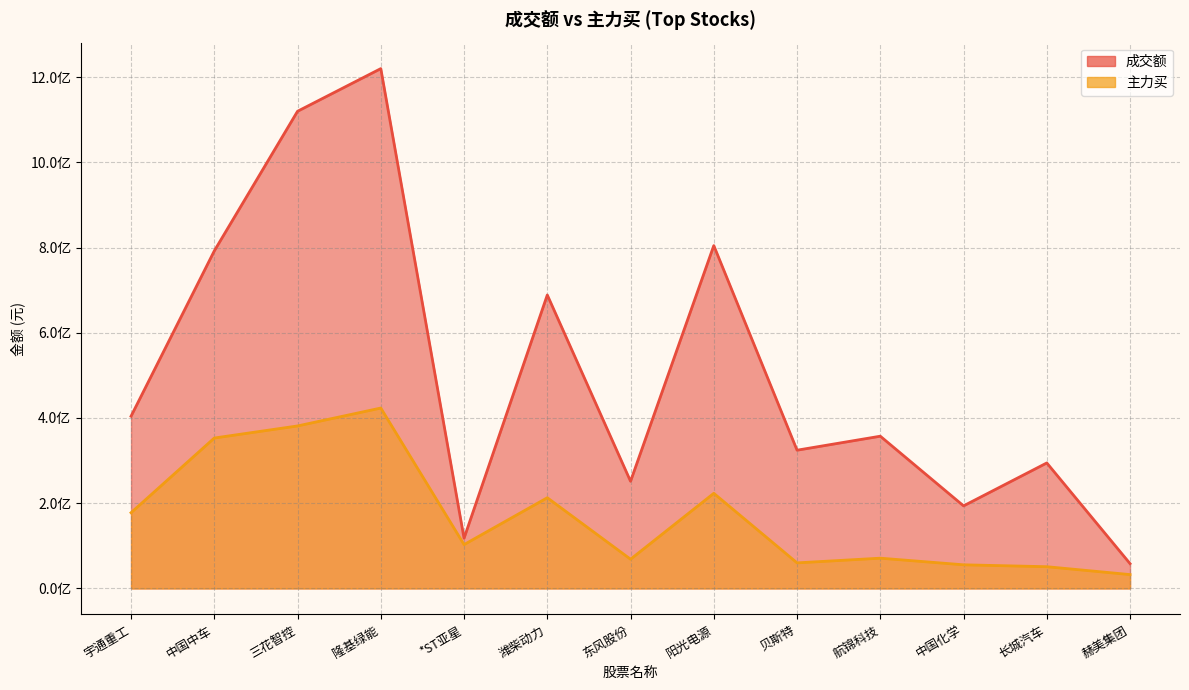

Where is 主力买 nearest to the value 227968951?

阳光电源